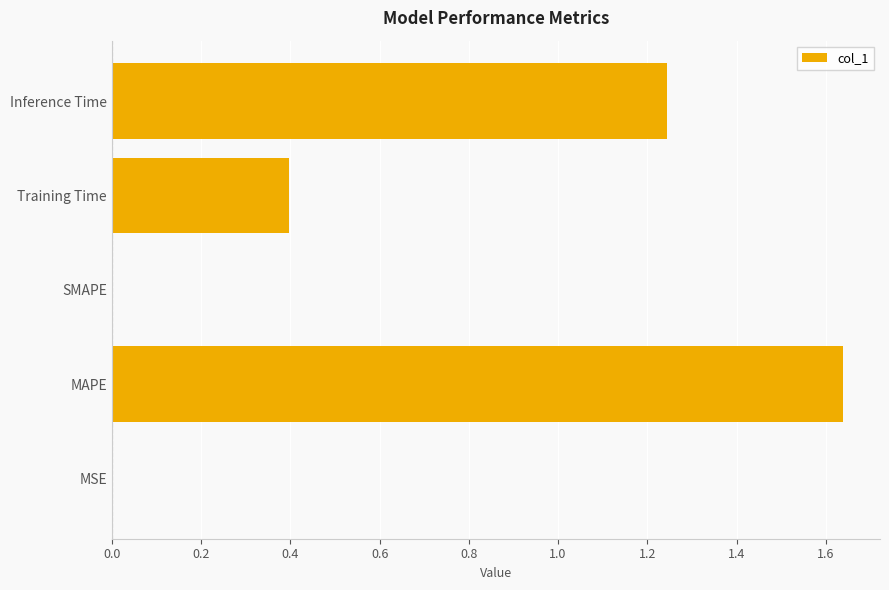

What is the approximate value at Training Time?

0.4